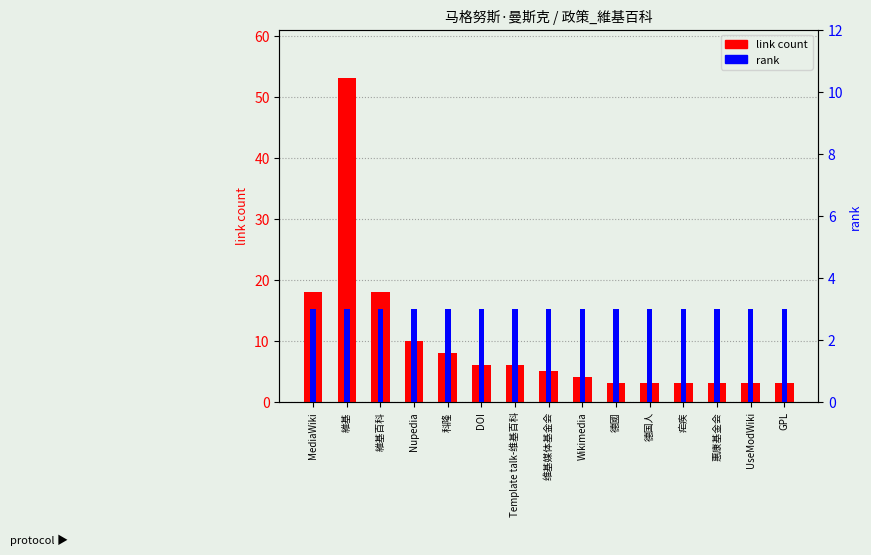

Which has a higher value, 德國 or 疟疾?

德國